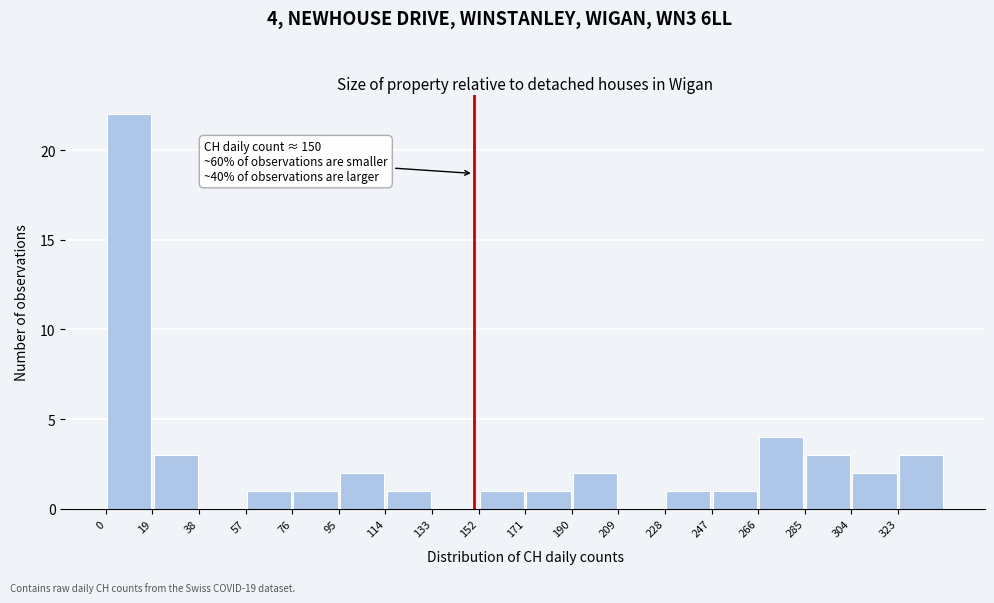

Which range on the x-axis has the tallest bar?

0 to 19